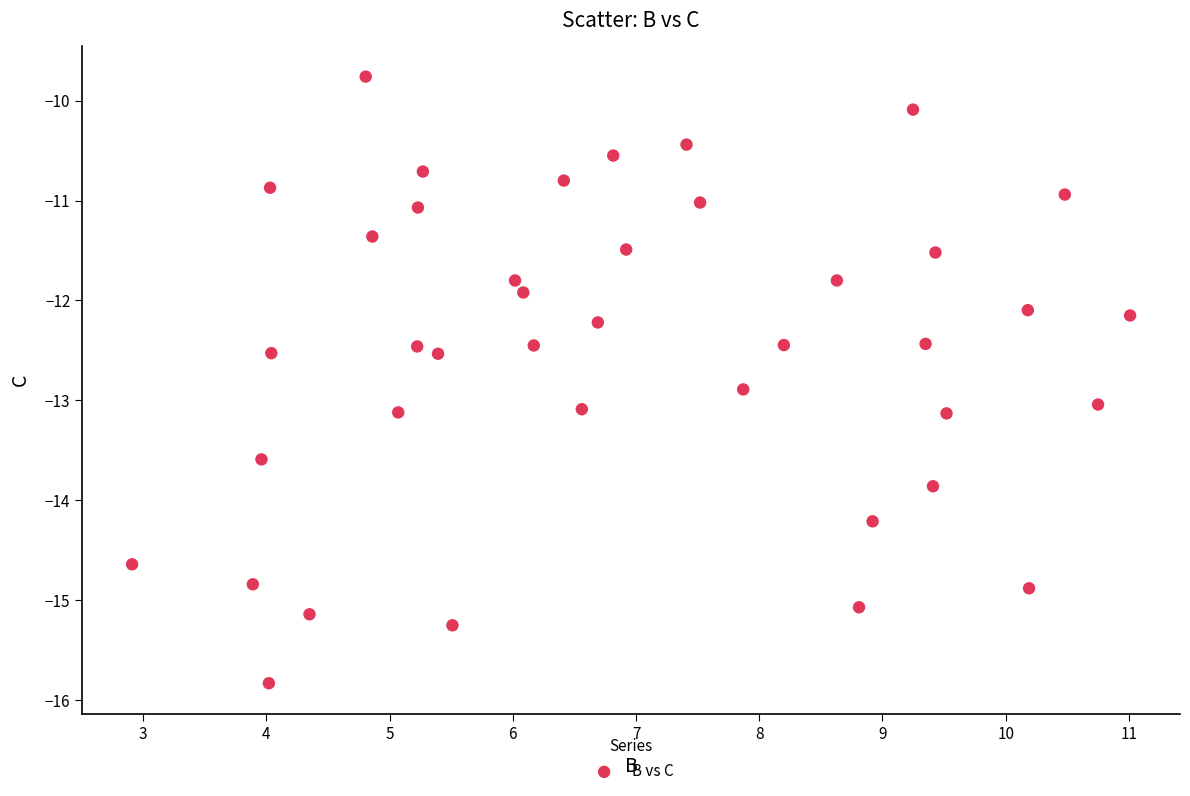

What is the range of Y values (max minus min)?

6.1